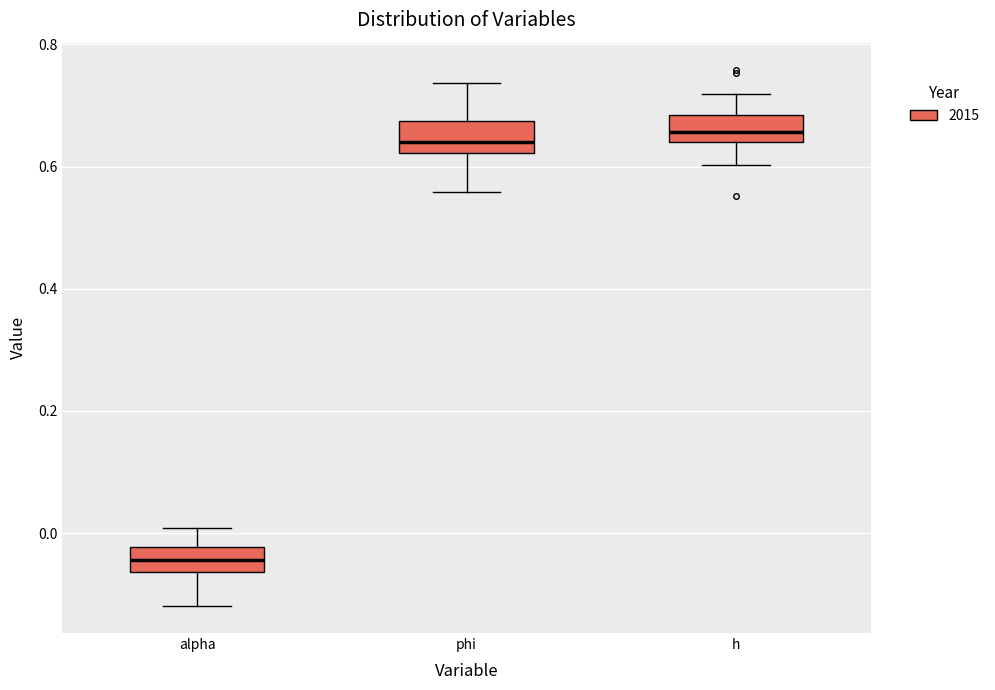

Where is the upper edge of the box for h on the y-axis? The values are not printed on the chart, so give them approximately, as read against the axis.

0.68